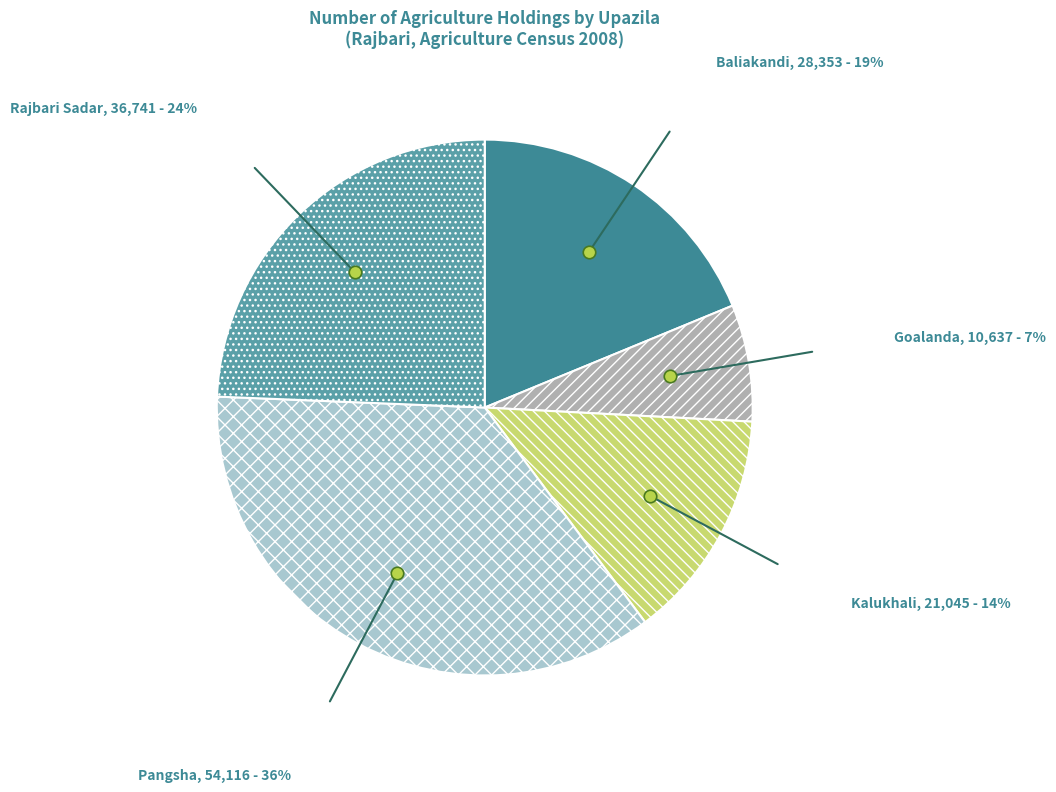

How many segments does this pie chart have?

5